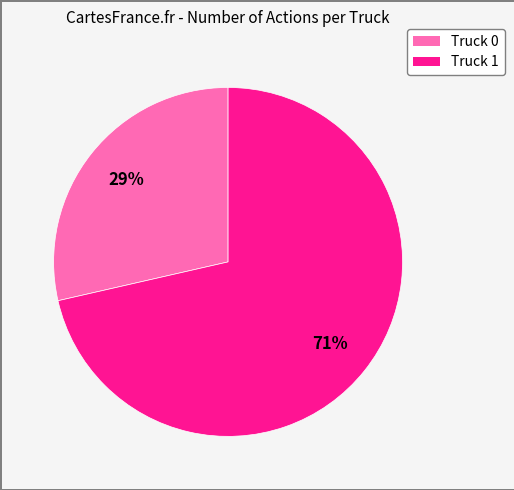

What percentage is the Truck 1 slice, to the nearest percent?

71%